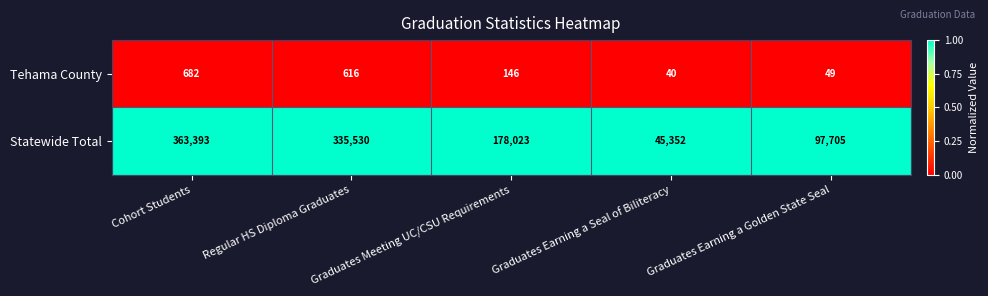

What is the difference between the Statewide Total values at Graduates Earning a Golden State Seal and Graduates Meeting UC/CSU Requirements?

80318